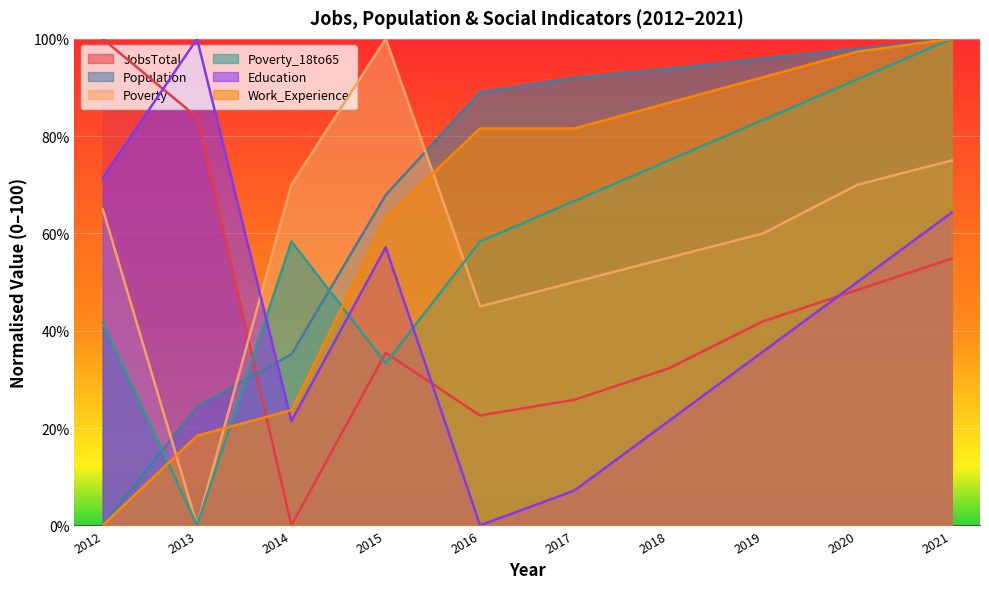

How many positive values does the Population series have?

9